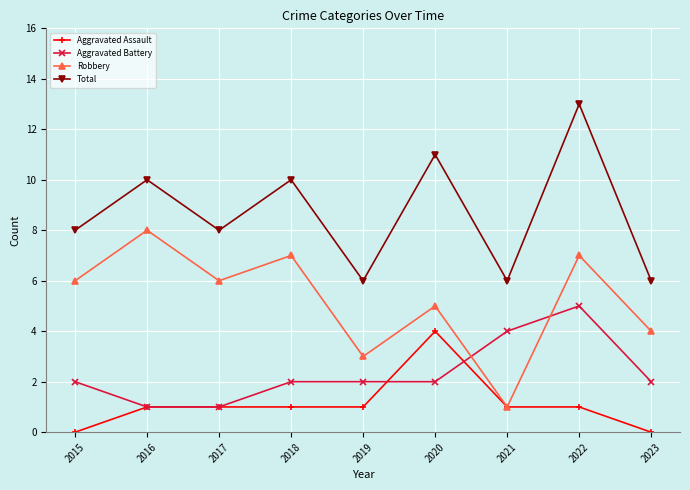

Count the number of categories in the chart.

9